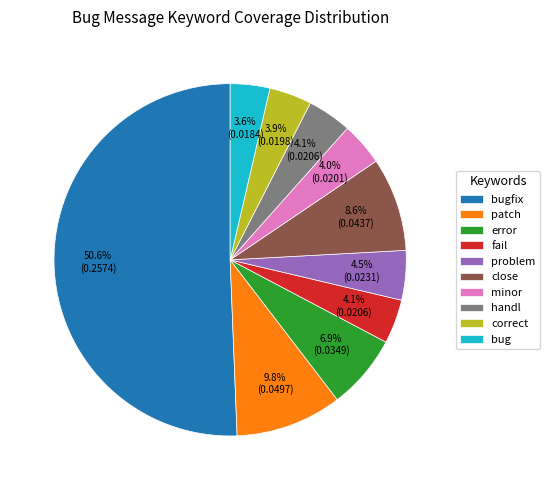

How many segments does this pie chart have?

10